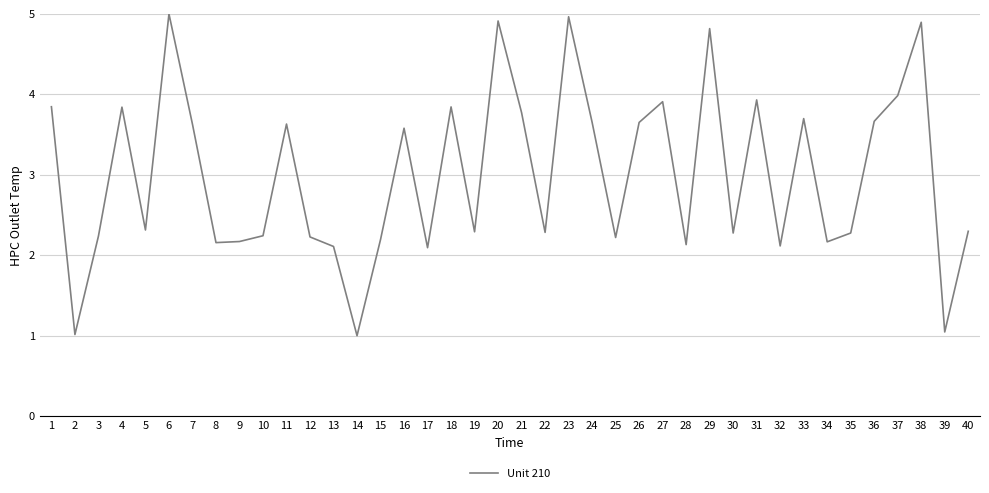

The chart shows a value of 2.2 at 25. True or false?

True